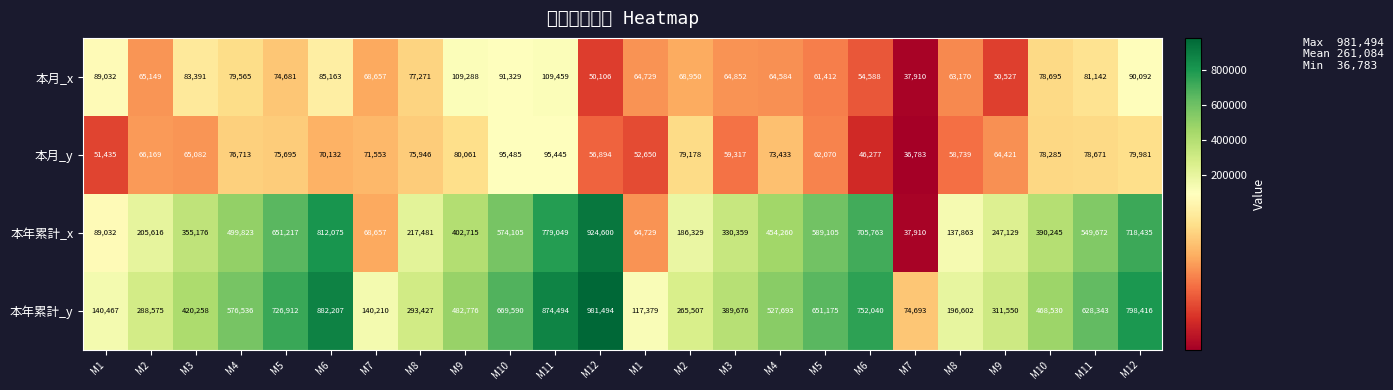

Reading left to right, transcribe all the data shown in this chart.

本月_x: M1=89032	M2=65149	M3=83391	M4=79565	M5=74681	M6=85163	M7=68657	M8=77271	M9=109288	M10=91329	M11=109459	M12=50106	M1=64729	M2=68950	M3=64852	M4=64584	M5=61412	M6=54588	M7=37910	M8=63170	M9=50527	M10=78695	M11=81142	M12=90092
本月_y: M1=51435	M2=66169	M3=65082	M4=76713	M5=75695	M6=70132	M7=71553	M8=75946	M9=80061	M10=95485	M11=95445	M12=56894	M1=52650	M2=79178	M3=59317	M4=73433	M5=62070	M6=46277	M7=36783	M8=58739	M9=64421	M10=78285	M11=78671	M12=79981
本年累計_x: M1=89032	M2=205616	M3=355176	M4=499823	M5=651217	M6=812075	M7=68657	M8=217481	M9=402715	M10=574105	M11=779049	M12=924600	M1=64729	M2=186329	M3=330359	M4=454260	M5=589105	M6=705763	M7=37910	M8=137863	M9=247129	M10=390245	M11=549672	M12=718435
本年累計_y: M1=140467	M2=288575	M3=420258	M4=576536	M5=726912	M6=882207	M7=140210	M8=293427	M9=482776	M10=669590	M11=874494	M12=981494	M1=117379	M2=265507	M3=389676	M4=527693	M5=651175	M6=752040	M7=74693	M8=196602	M9=311550	M10=468530	M11=628343	M12=798416